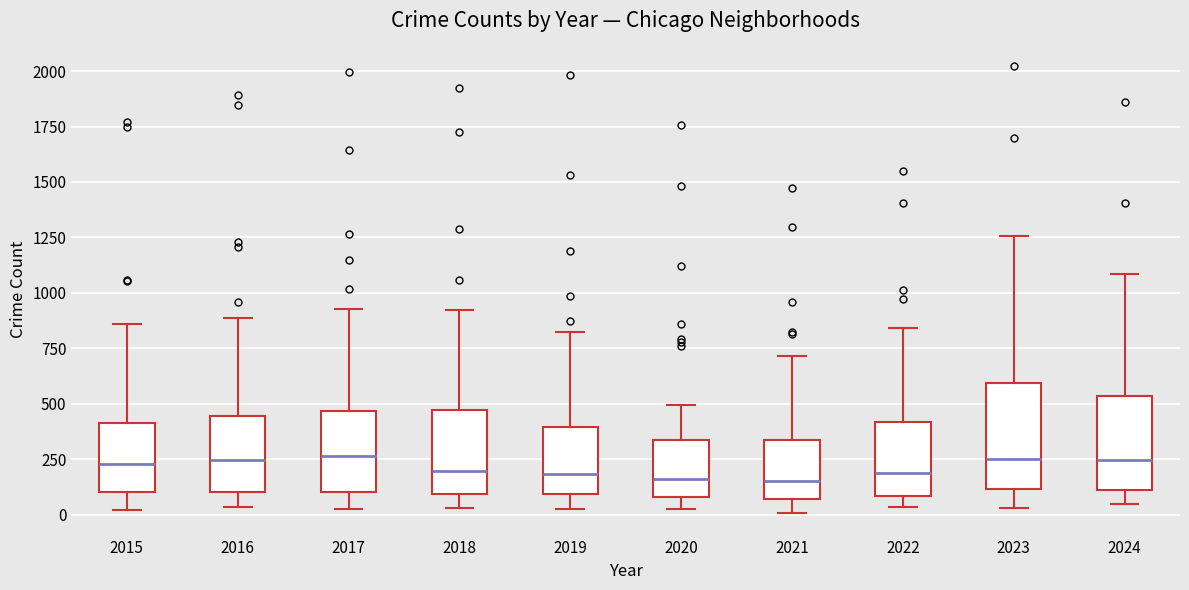

Reading left to right, transcribe this box plot: for each box, give where its median line is, the range the box spans, and where its two whiskers end, as read against the y-axis. The values are not printed on the chart, so give them approximately, as read against the axis.

2015: median 250, box 100 to 400, whiskers 0 to 850
2016: median 250, box 100 to 450, whiskers 50 to 900
2017: median 250, box 100 to 450, whiskers 50 to 950
2018: median 200, box 100 to 450, whiskers 50 to 900
2019: median 200, box 100 to 400, whiskers 50 to 800
2020: median 150, box 100 to 350, whiskers 50 to 500
2021: median 150, box 50 to 350, whiskers 0 to 700
2022: median 200, box 100 to 400, whiskers 50 to 850
2023: median 250, box 100 to 600, whiskers 50 to 1250
2024: median 250, box 100 to 550, whiskers 50 to 1100